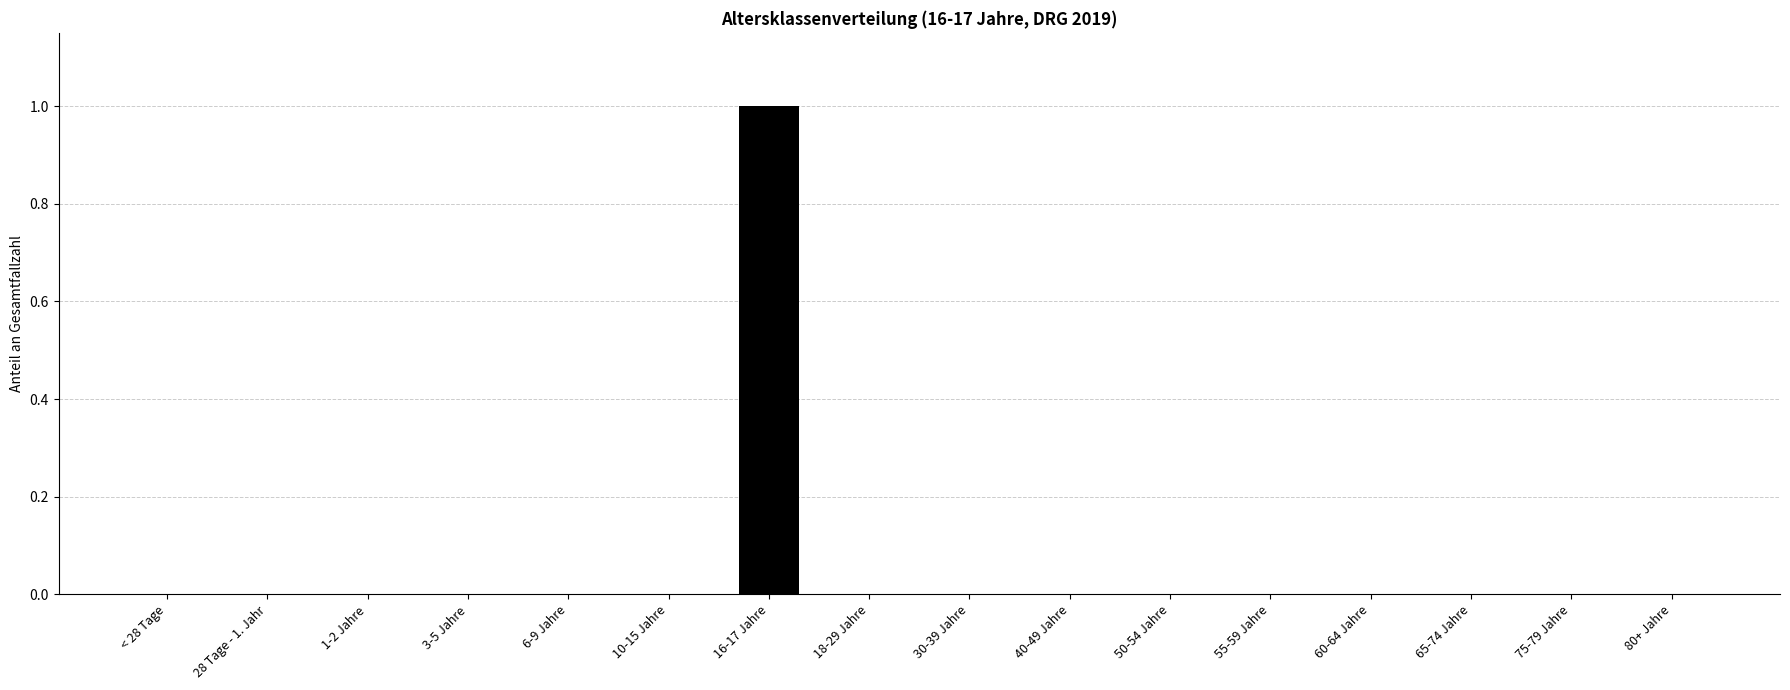

True or false: the data shows 0 at 80+ Jahre.

True